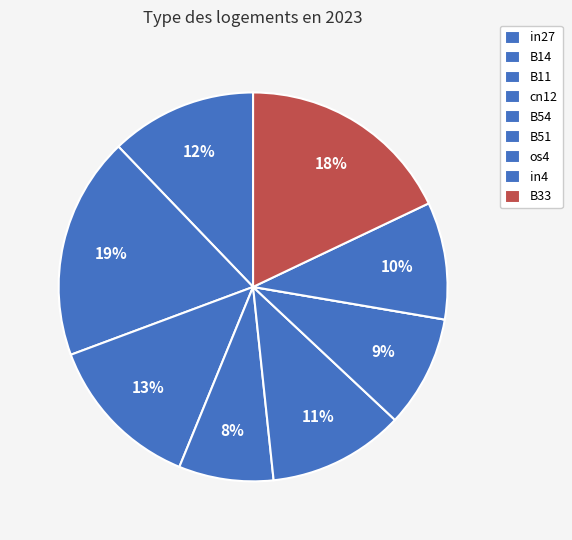

What percentage is NOT represented by in27?

87.8%